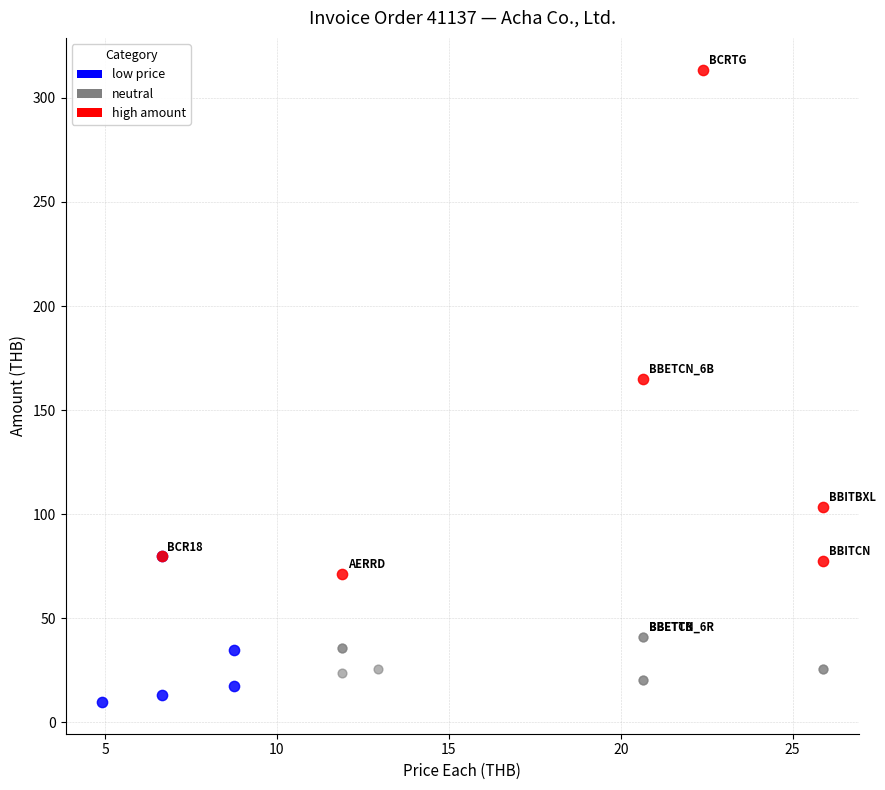

Which series has the widest spread of Y values?

high amount